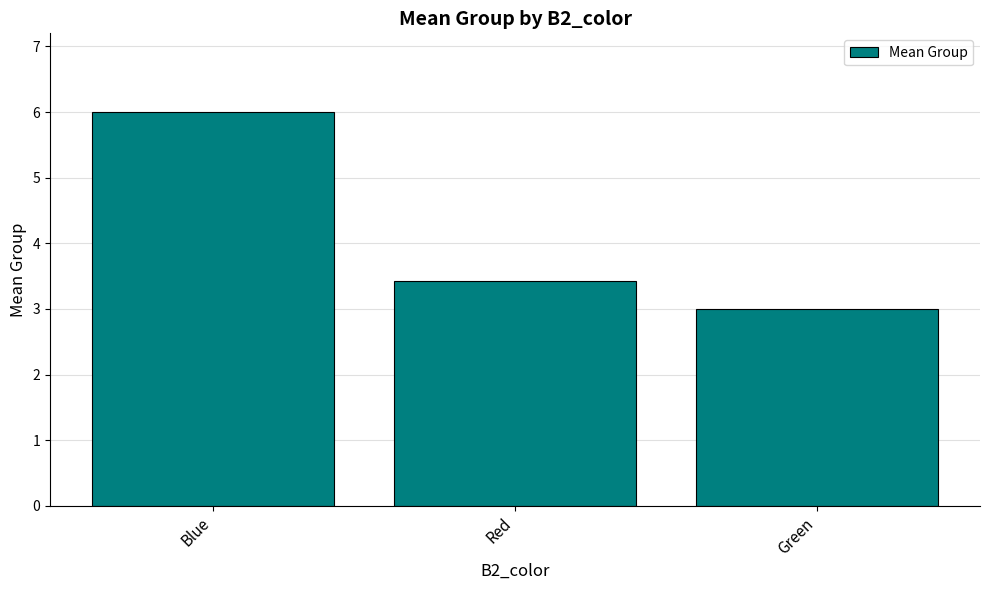

What is the label of the 1st bar from the left?

Blue